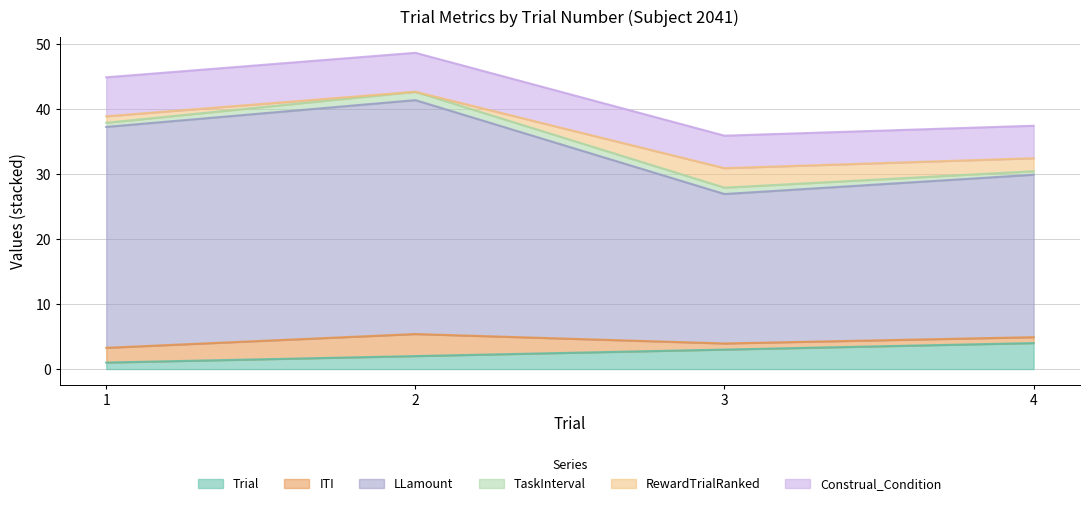

At how many categories does at least one series exceed 19?

4